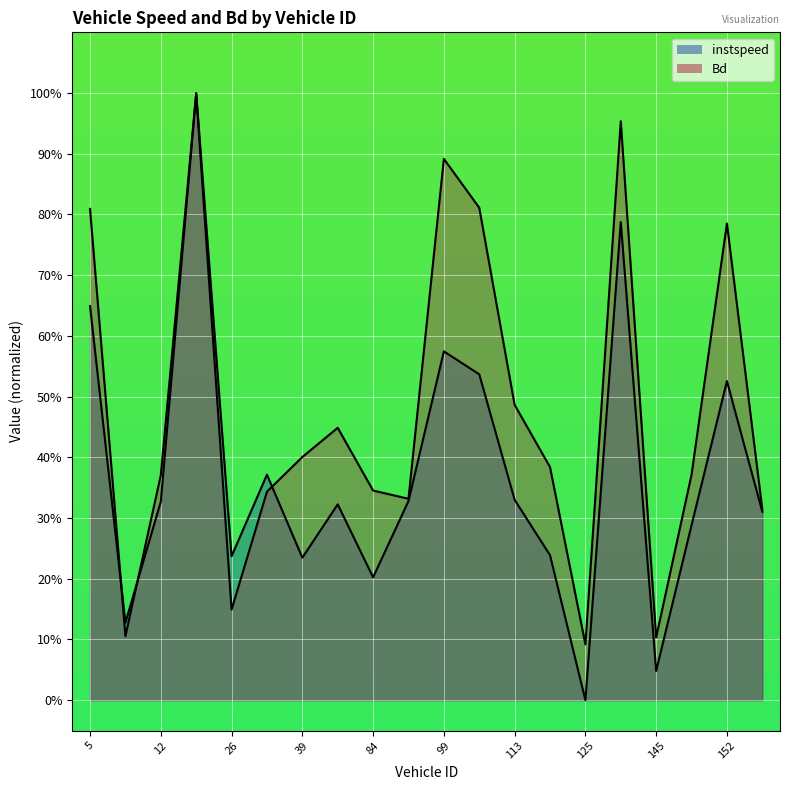

List the labels in order of instspeed value, largest first.

25.0, 141.0, 5.0, 99.0, 106.0, 152.0, 31.0, 113.0, 91.0, 12.0, 55.0, 2000.0, 148.0, 114.0, 26.0, 39.0, 84.0, 11.0, 145.0, 125.0